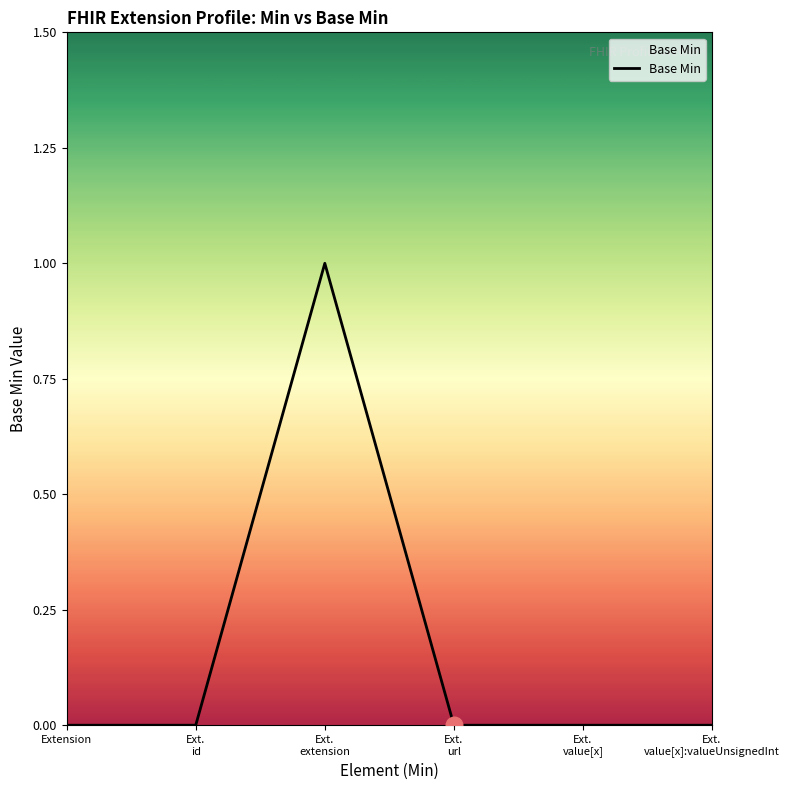

True or false: there are more than 0 points higher than both neighbors.

True